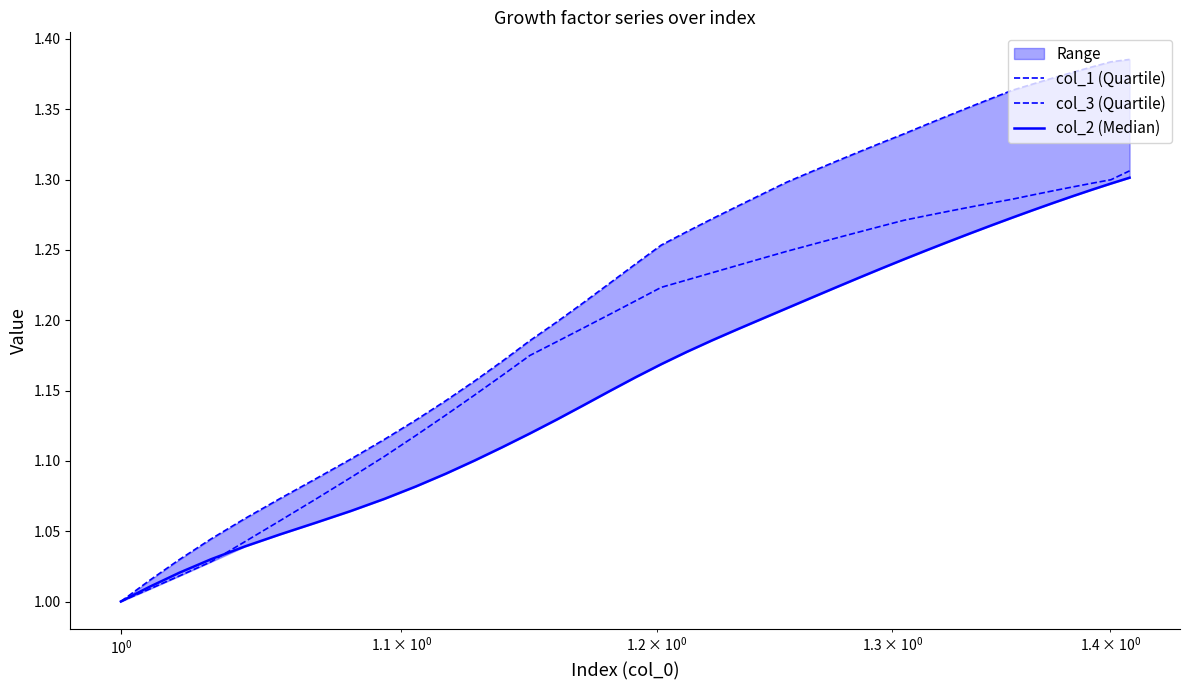

The value of col_2 (Median) at 32 is 0.6. True or false?

False